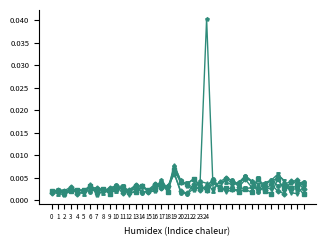

How many data points does each series have?

40